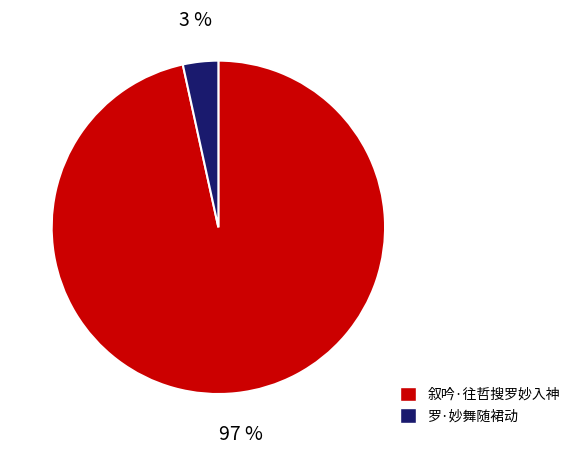

True or false: 叙吟·往哲搜罗妙入神 accounts for 83% of the total.

False